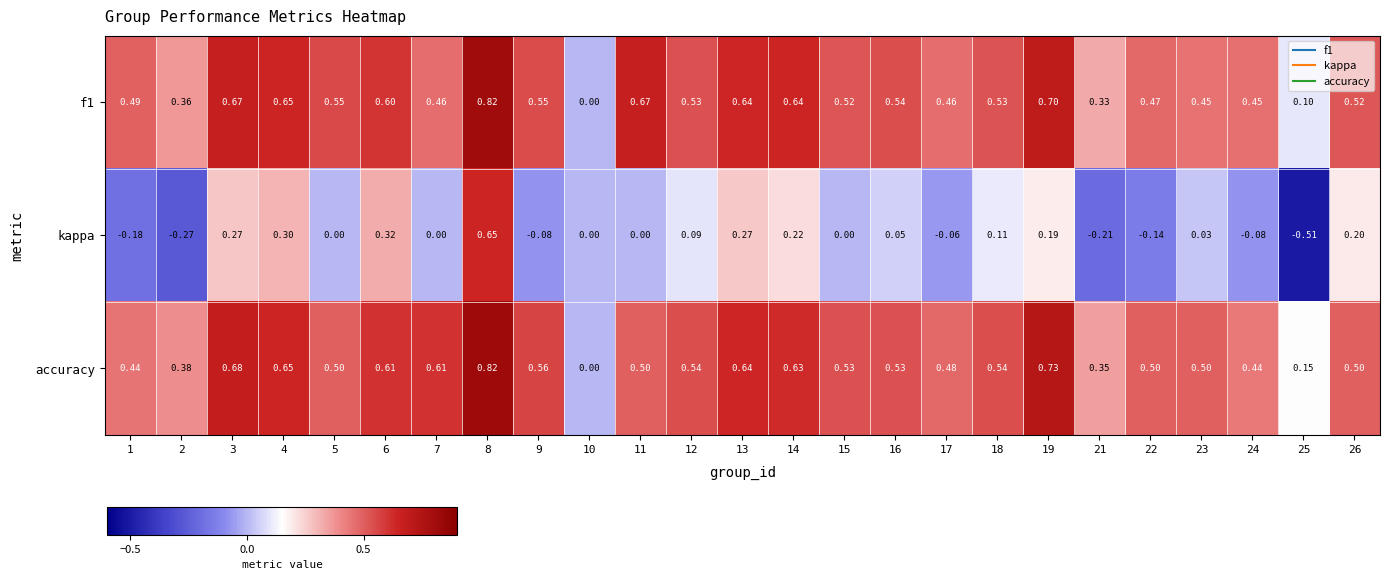

Is the value of accuracy at 9 greater than the value of f1 at 23?

Yes